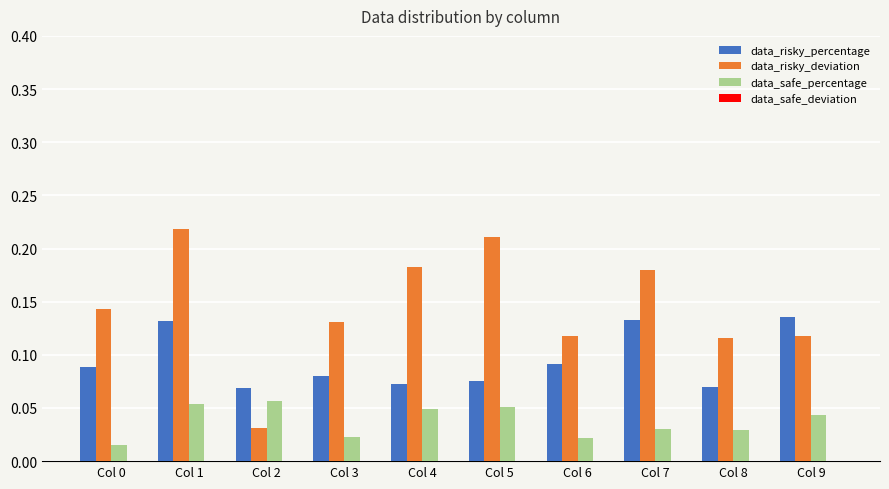

Count the data_risky_percentage values in the range 0 to 1.

10